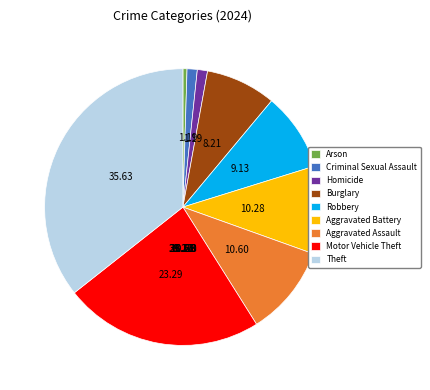

Approximately how many times larger is the value at Robbery compared to Theft?

0.3